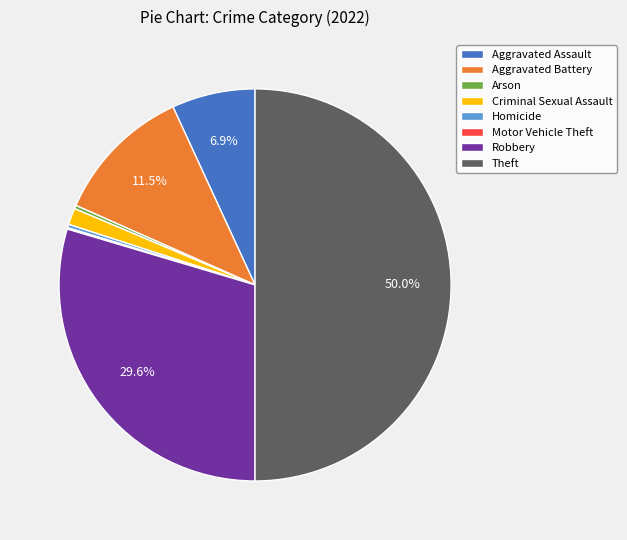

Does Aggravated Assault represent more than half of the total?

No